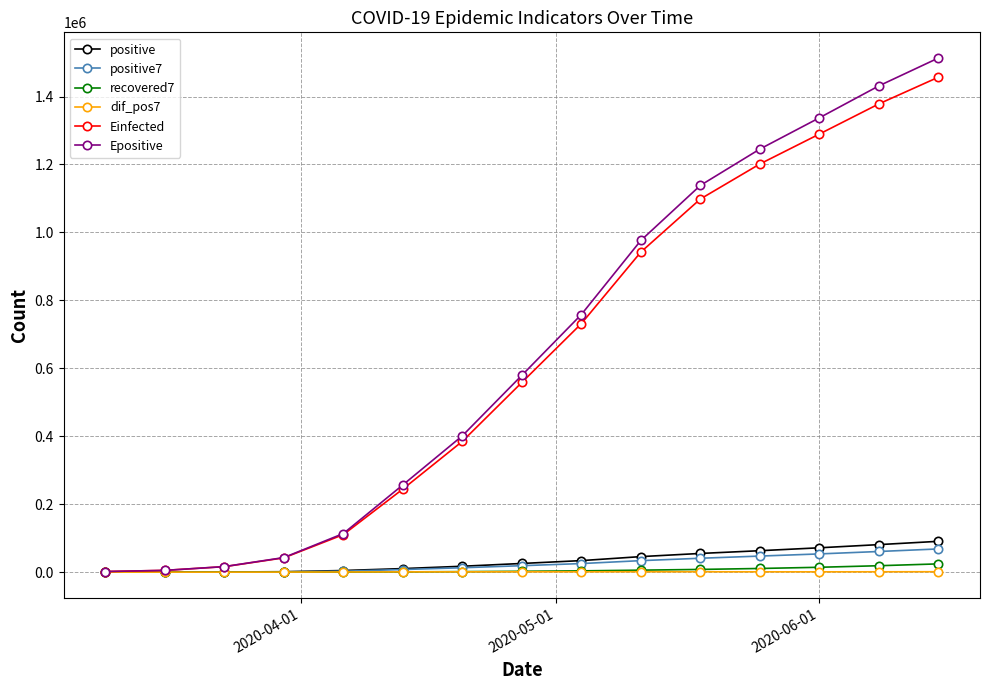

At how many categories does at least one series exceed 817252?

6